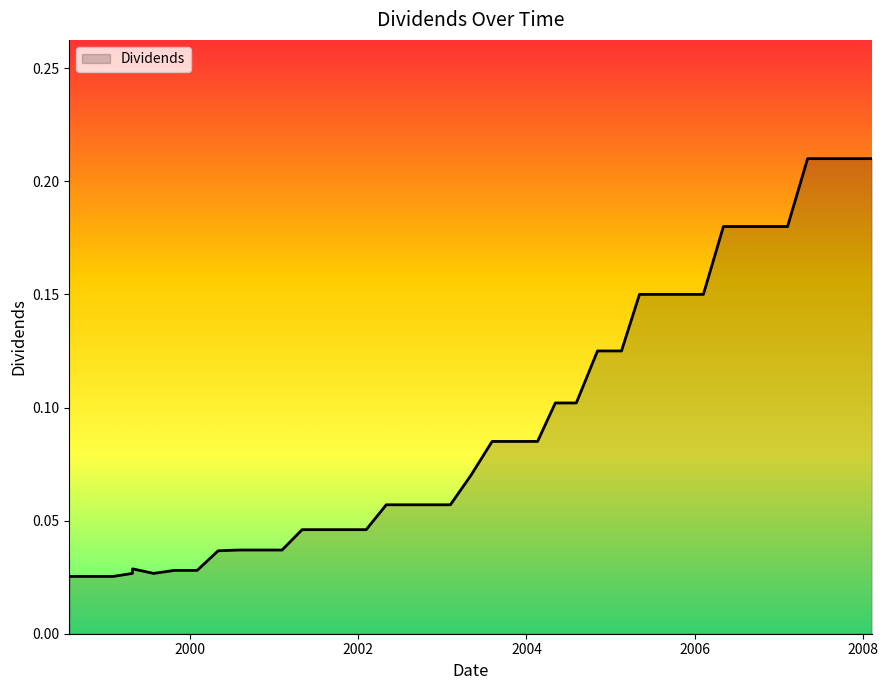

Does the chart display data point markers on the line(s)?

No